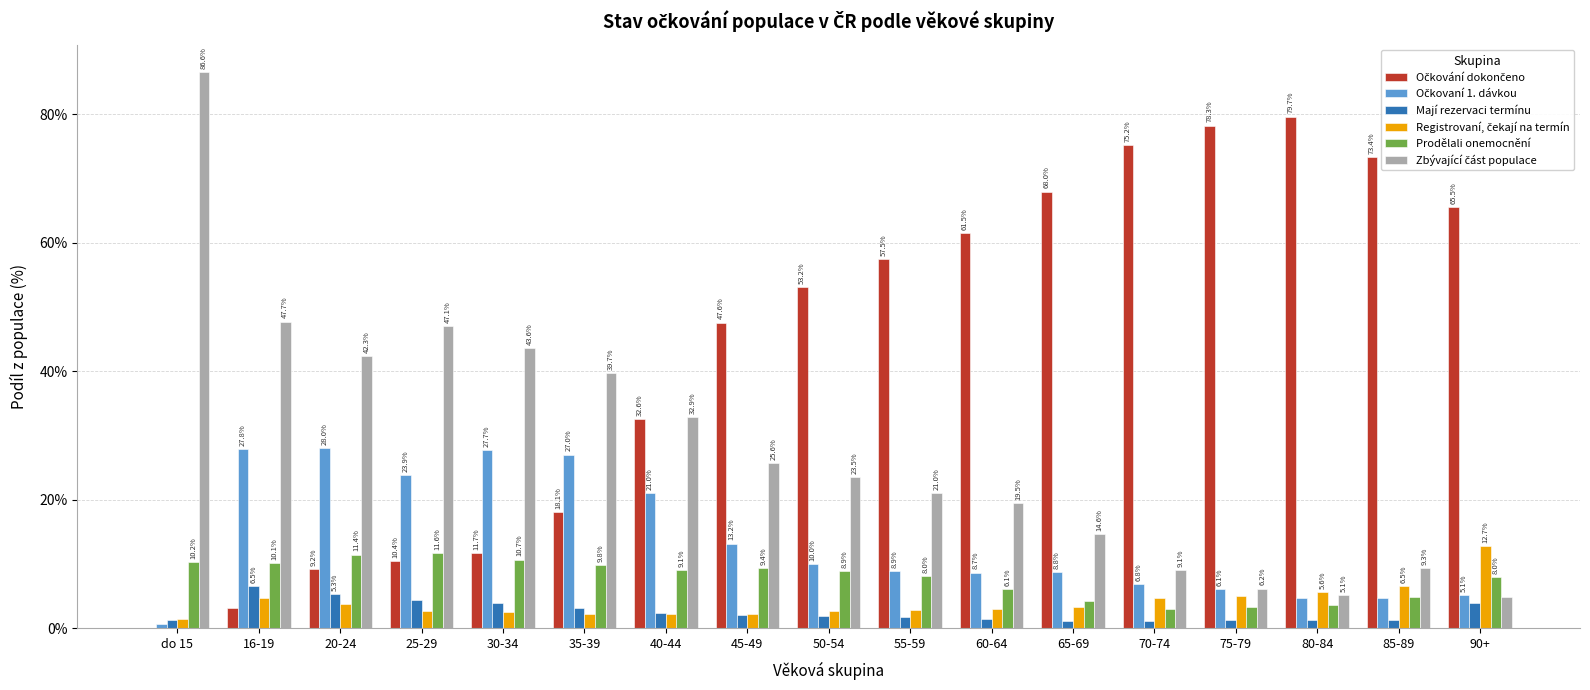

Which category has the highest value across all series?

do 15